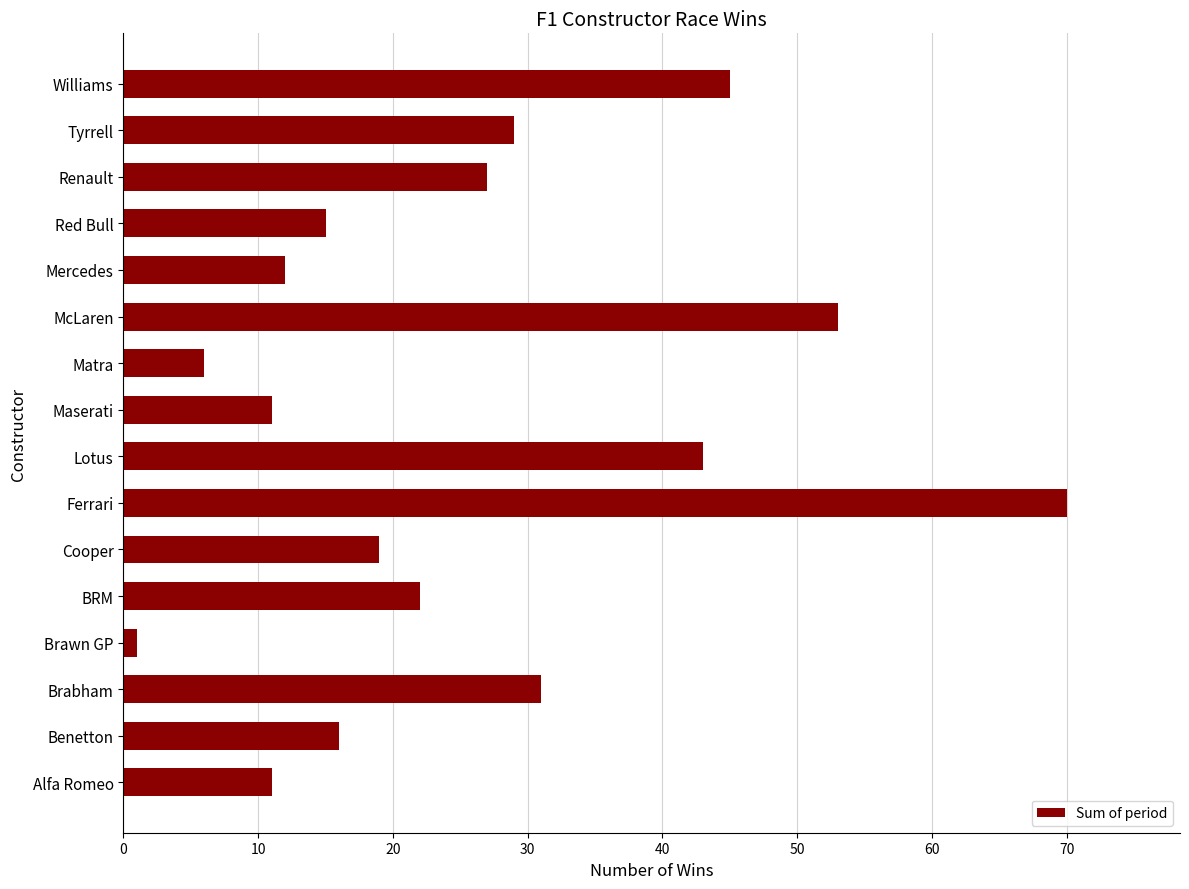

What is the difference between the maximum and minimum values?

69